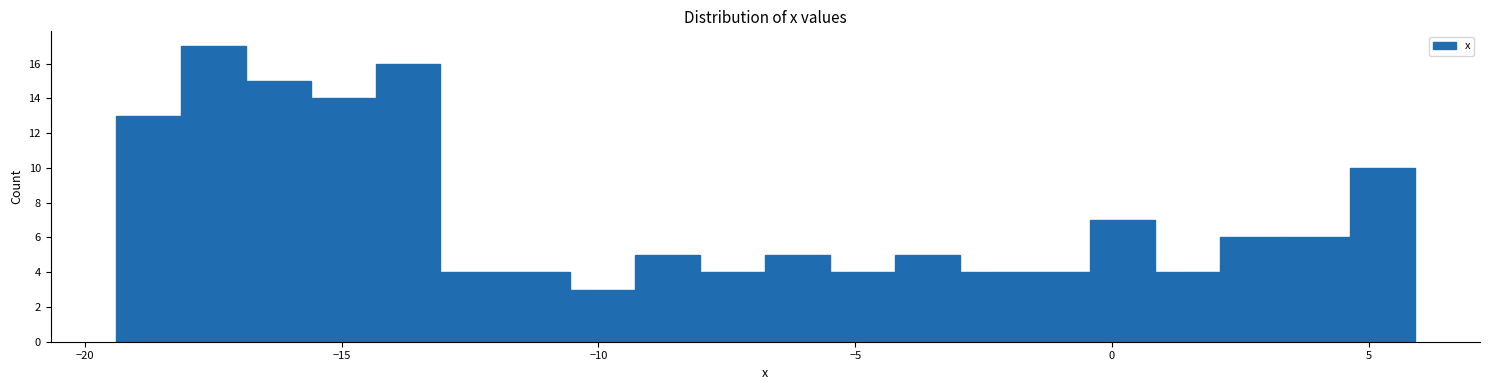

Around what value on the x-axis is the tallest bar? Give the approximate position of its centre, as read against the axis.

-17.5